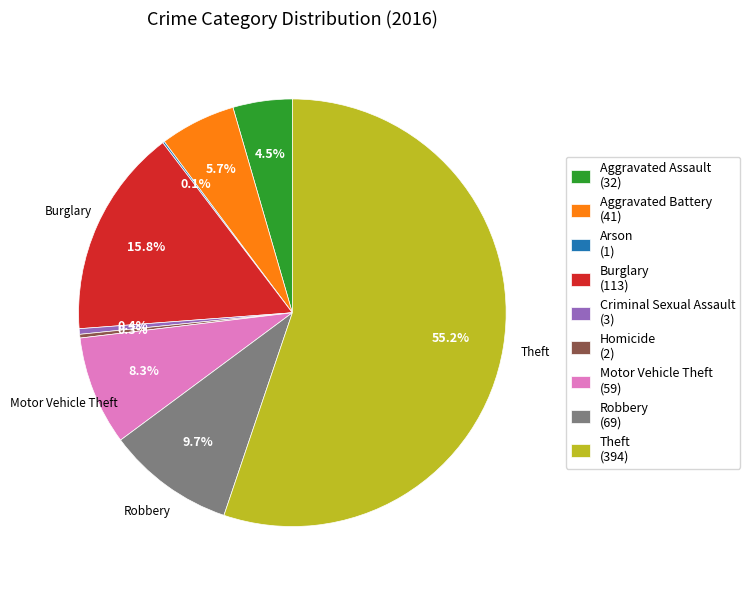

Do Motor Vehicle Theft (59) and Robbery (69) together represent more than half of the pie?

No